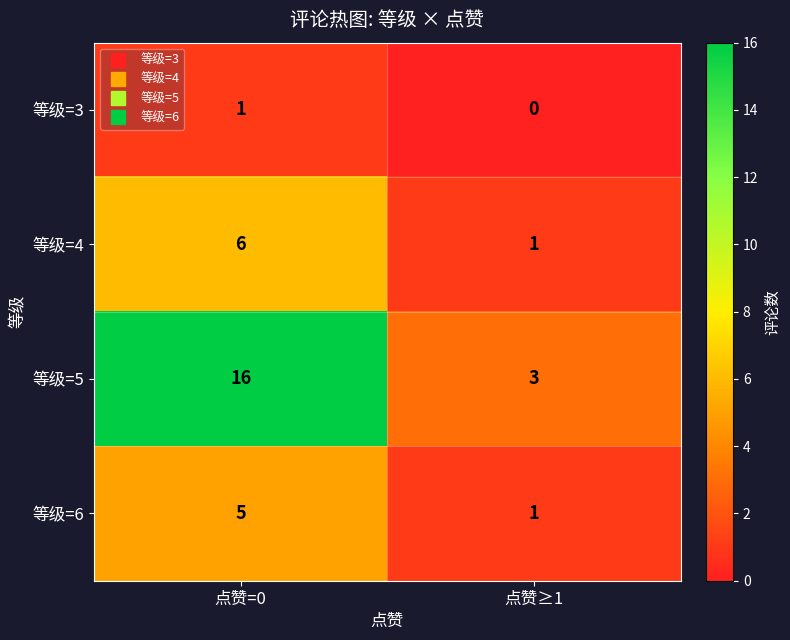

Between 点赞=0 and 点赞≥1, which series saw the biggest shift?

等级=5